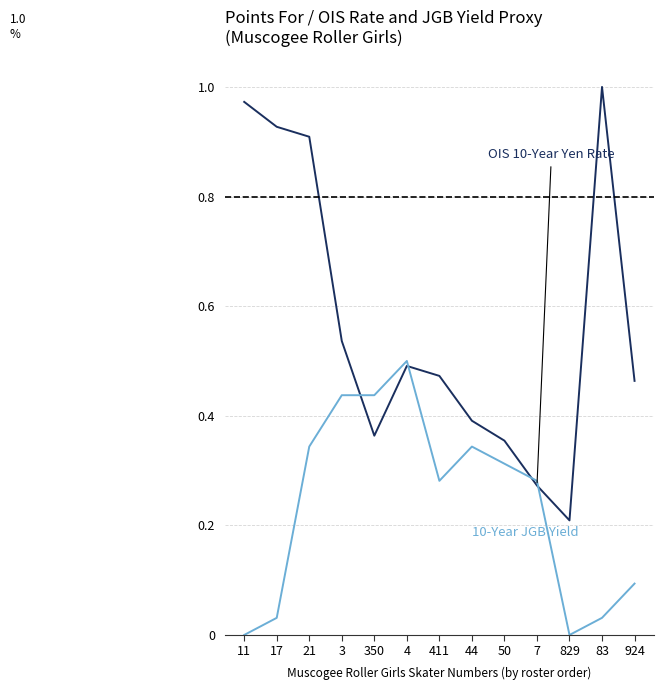

What is the total value across all series at 411?

0.8